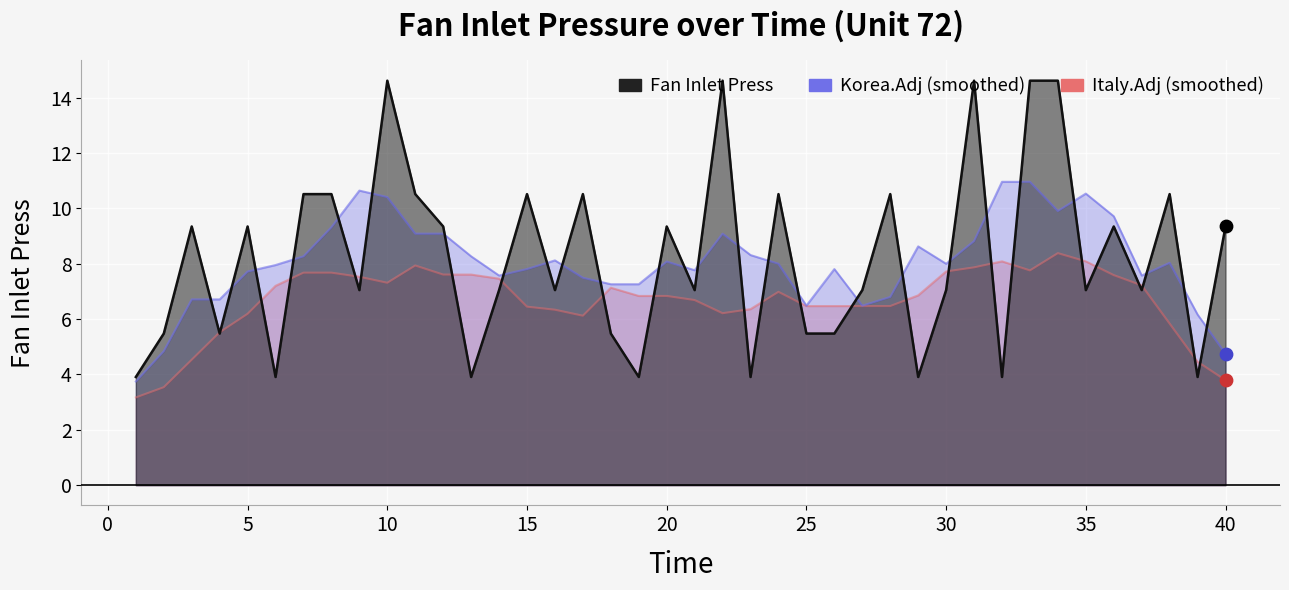

What is the change in value from 4 to 17?

+5.0